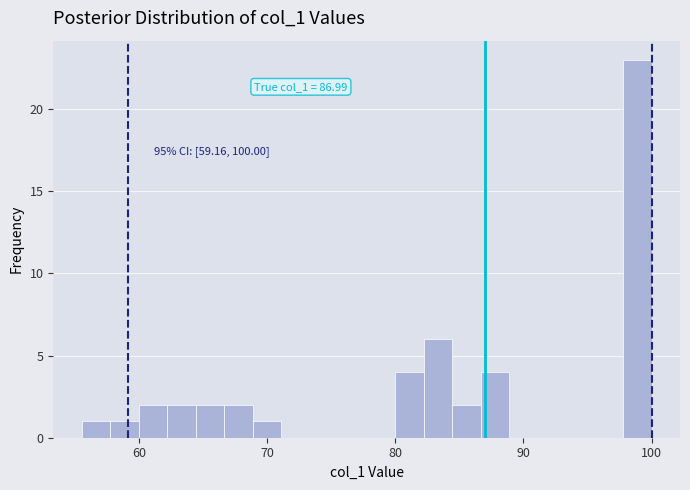

Read against the x-axis, roughly where is the centre of the tallest bar?

99